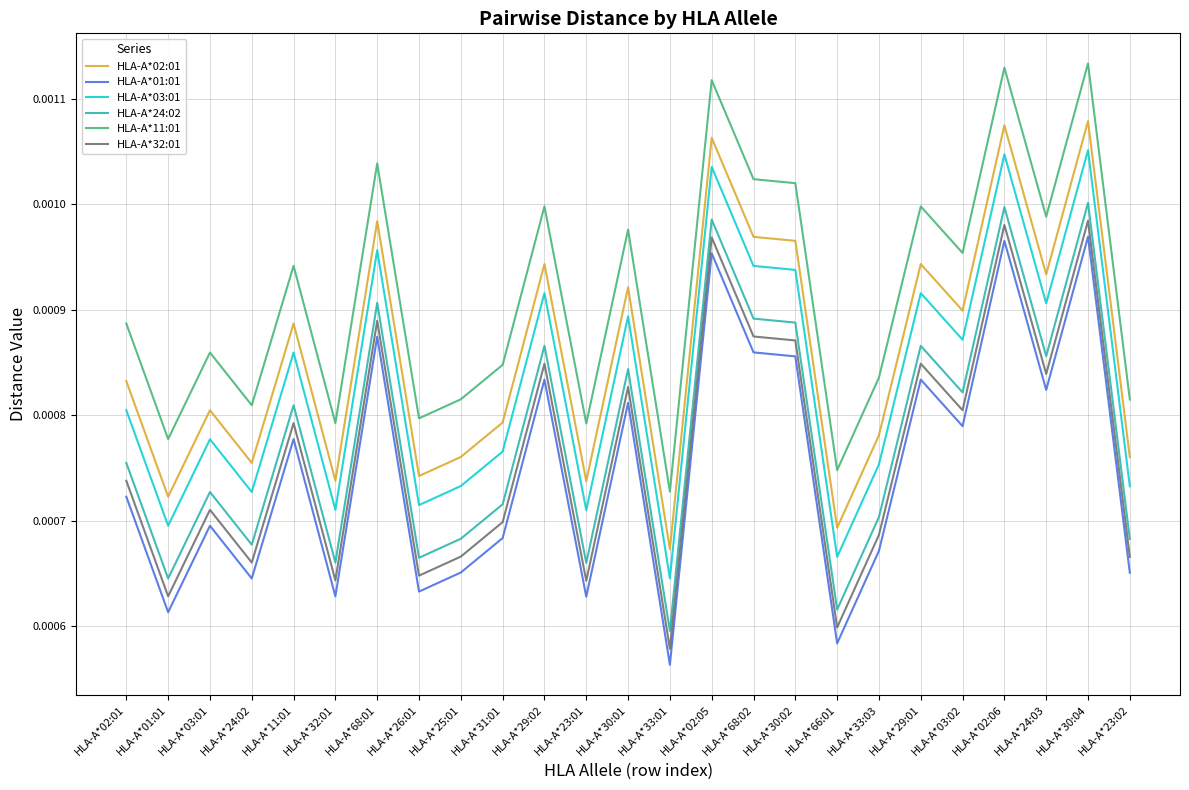

Is the value of HLA-A*01:01 at HLA-A*02:06 greater than the value of HLA-A*03:01 at HLA-A*23:01?

Yes